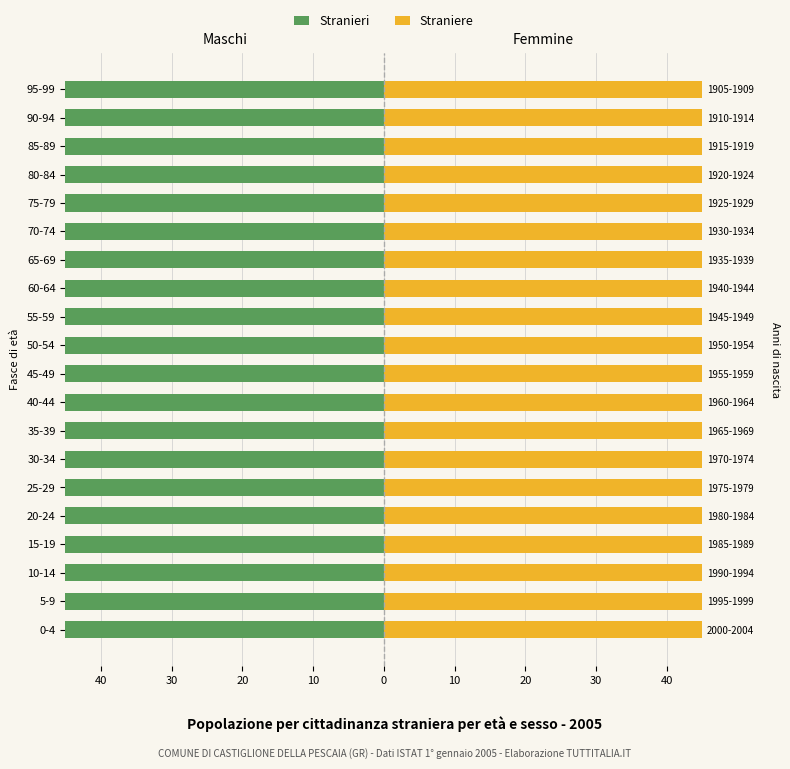

How many distinct data groups are displayed?

2